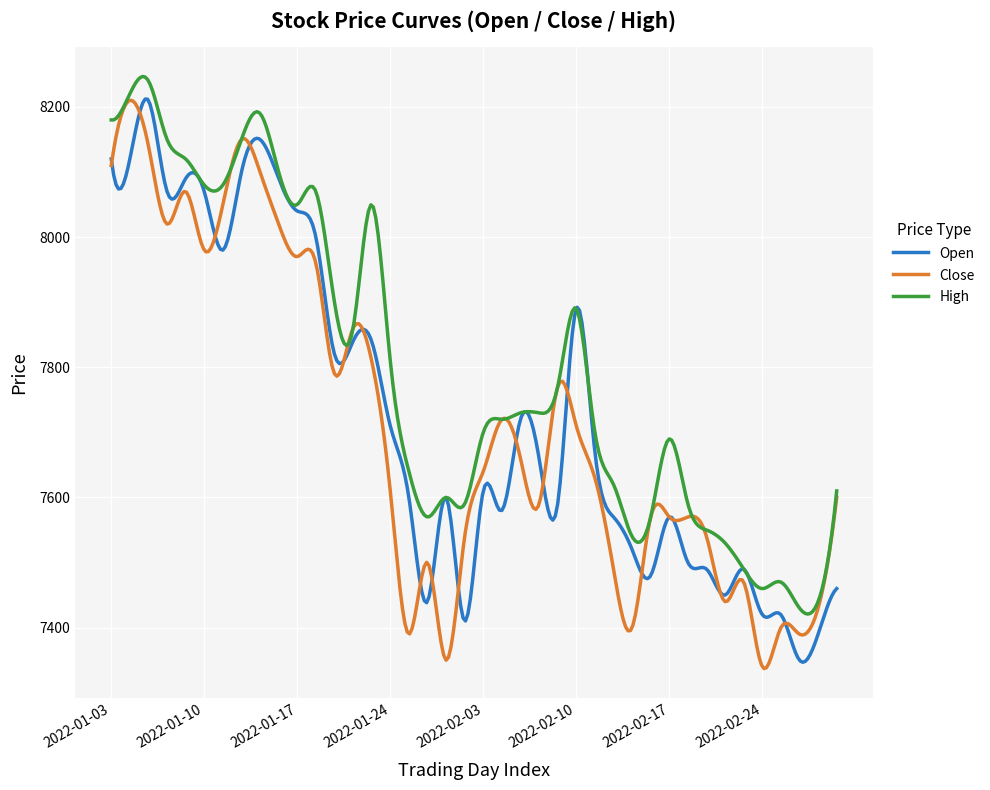

Which series has the largest total across all categories?

High